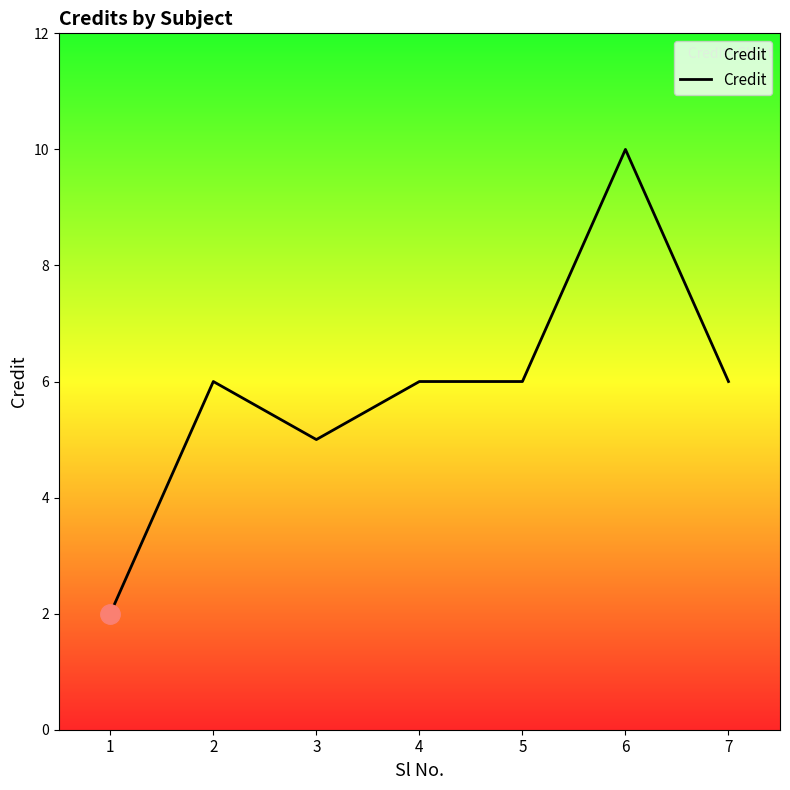

Count the number of data series in this chart.

1